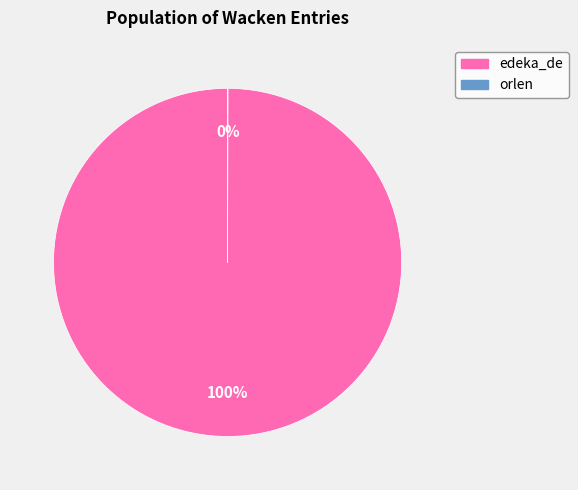

Which slice is the largest?

edeka_de